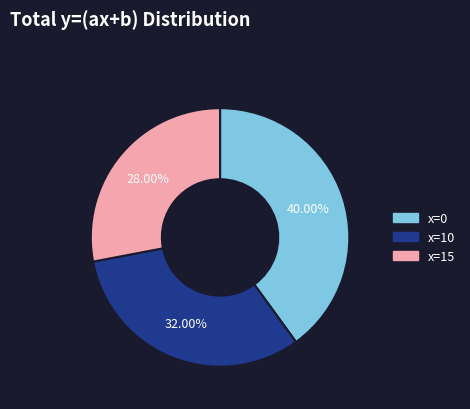

Which slice is the smallest?

x=15